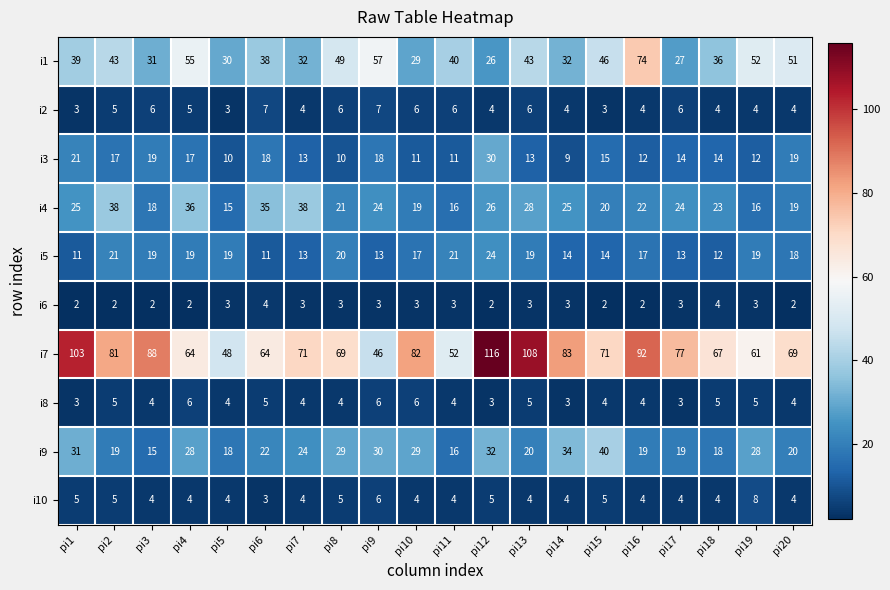

Rank the series by their maximum value, from lowest to highest.

i6, i8, i2, i10, i5, i3, i4, i9, i1, i7